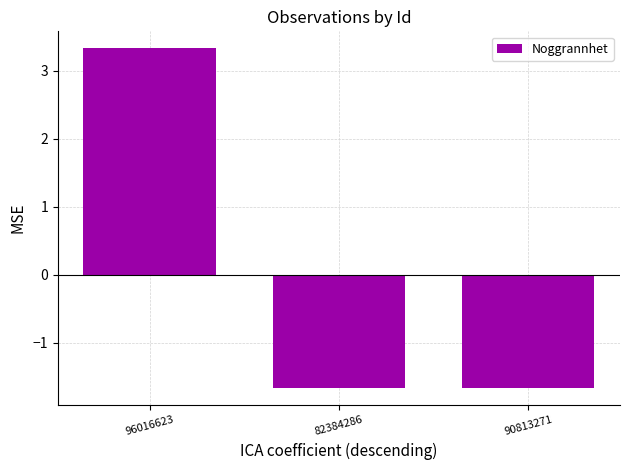

What position from the left is 96016623?

1